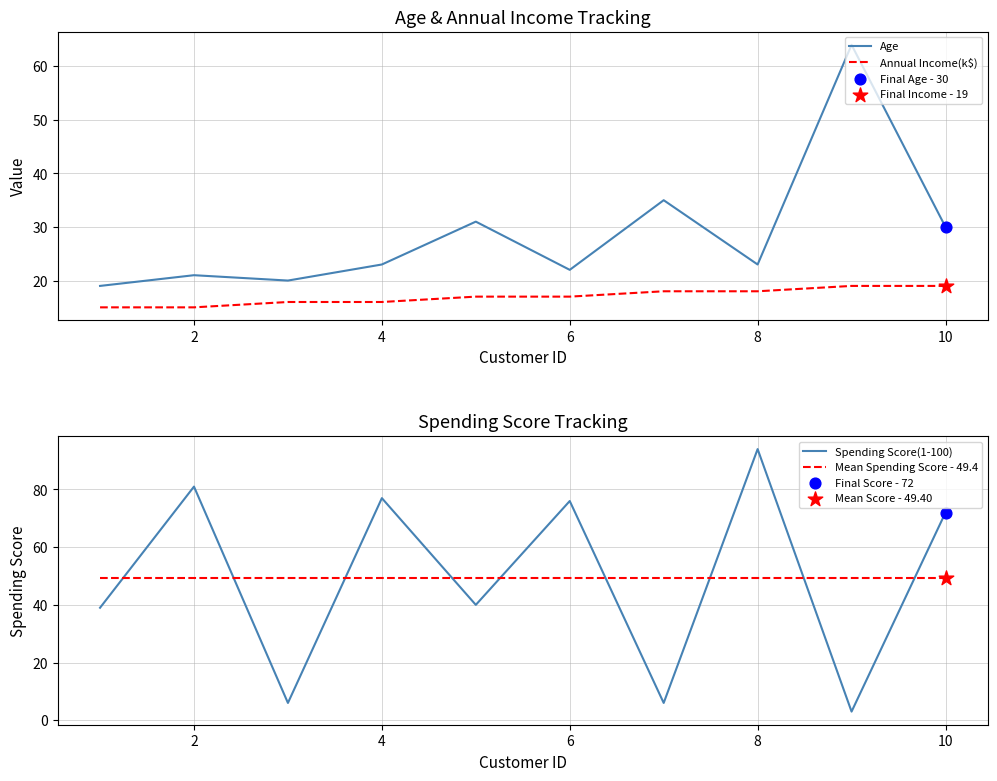

What are all the series names shown in the legend?

Age, Annual Income(k$), Spending Score(1-100), Mean Spending Score - 49.4